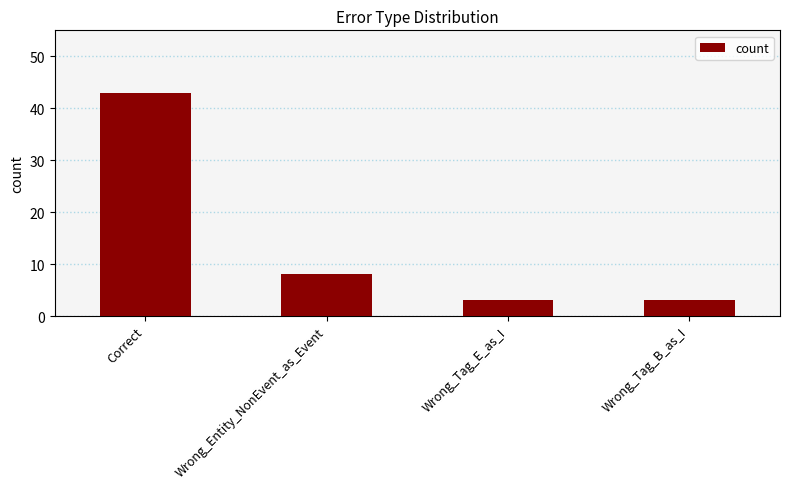

What is the label of the 4th bar from the left?

Wrong_Tag_B_as_I